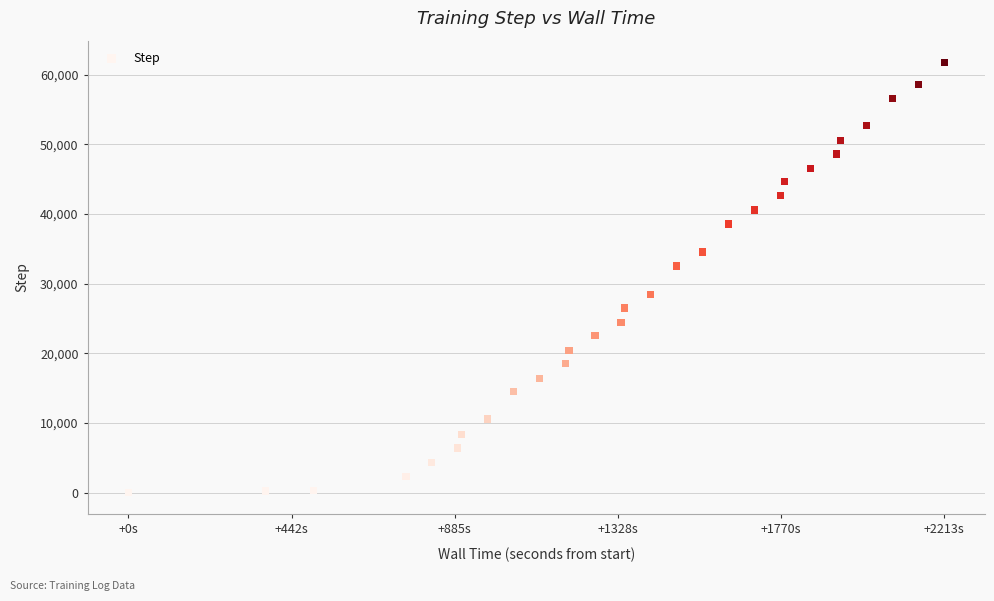

What is the range of Y values (max minus min)?

61774